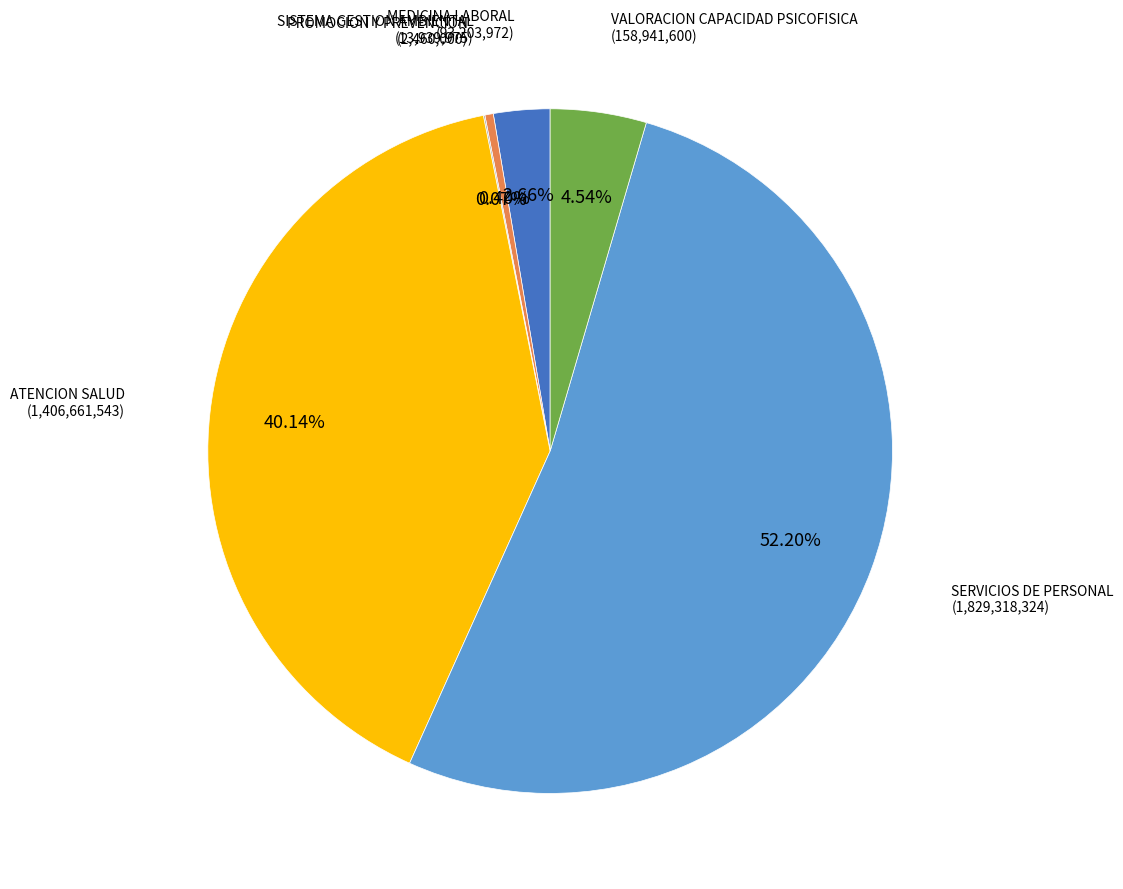

Is there a majority slice in this chart?

Yes